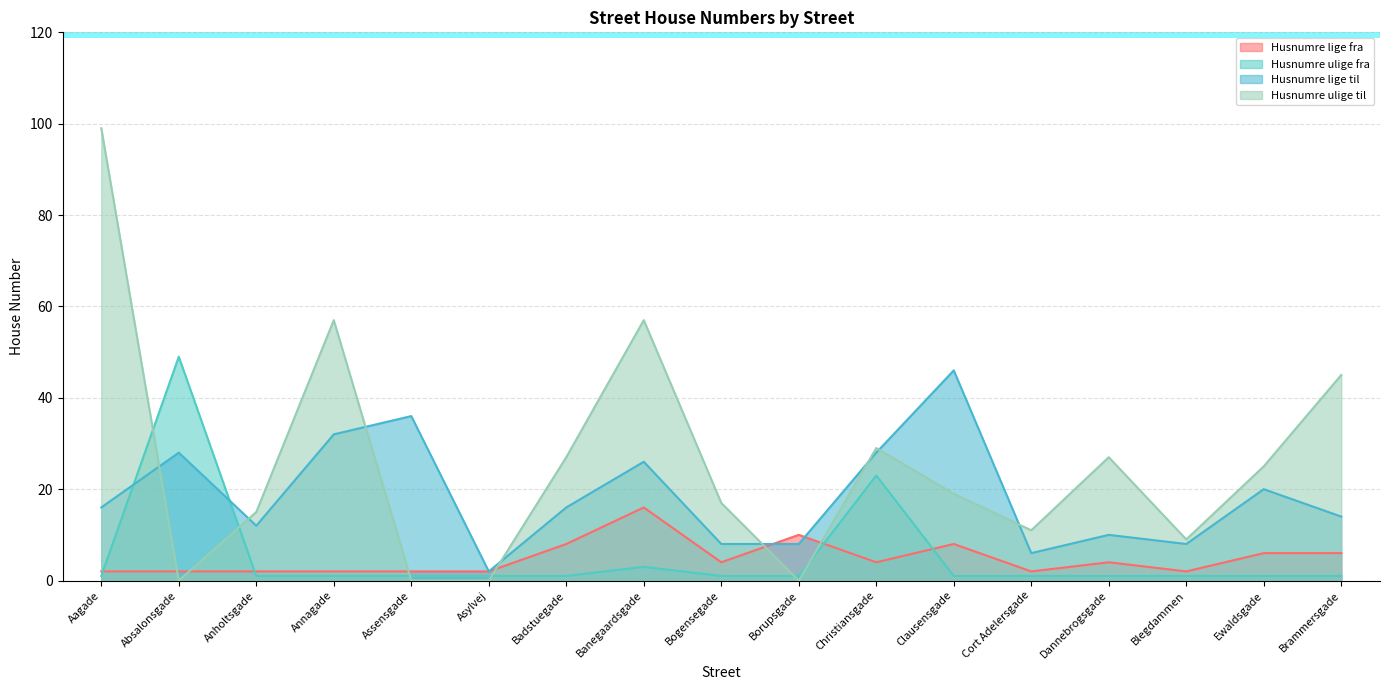

Which series changed the most between Badstuegade and Christiansgade?

Husnumre ulige fra